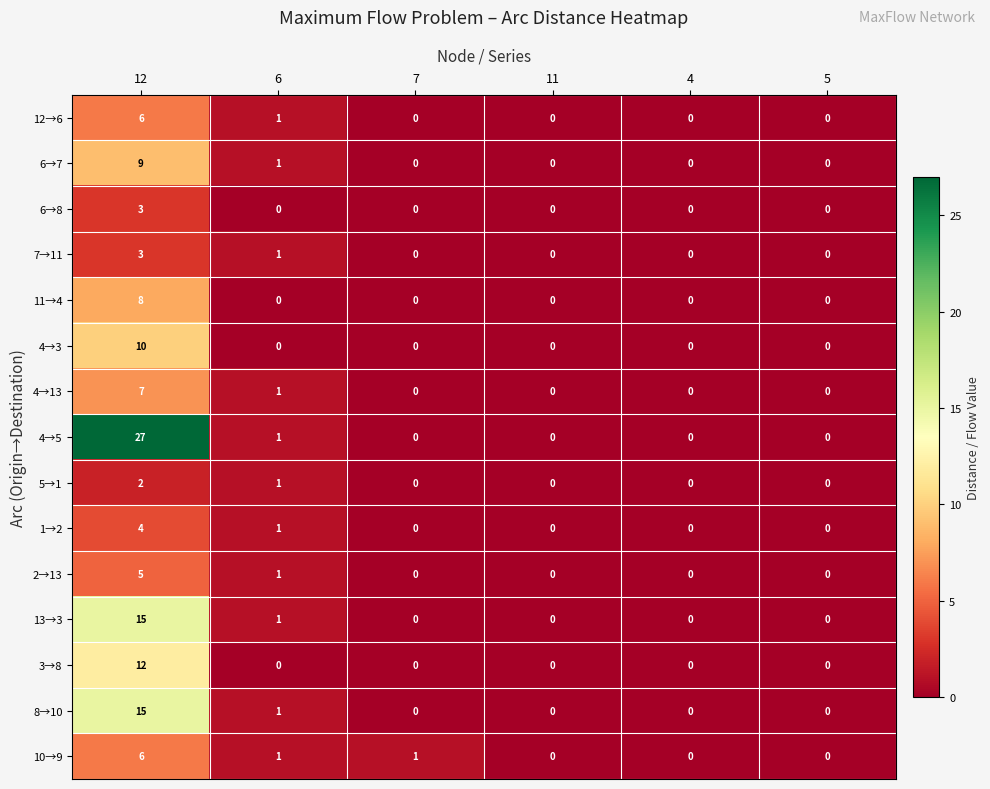

The 8→10 series shows 6 at 4. True or false?

False